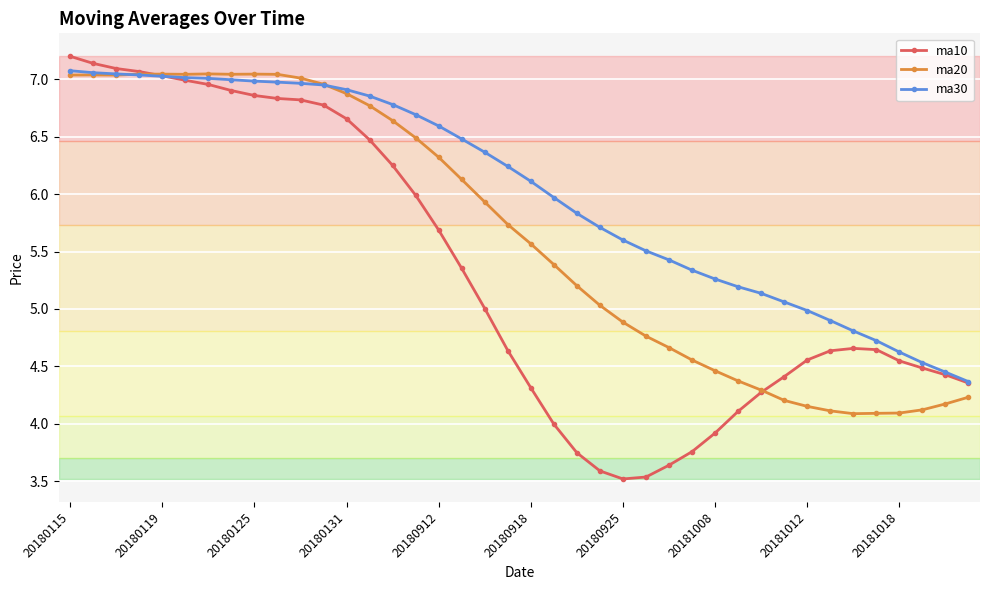

Which series has the widest spread of values?

ma10